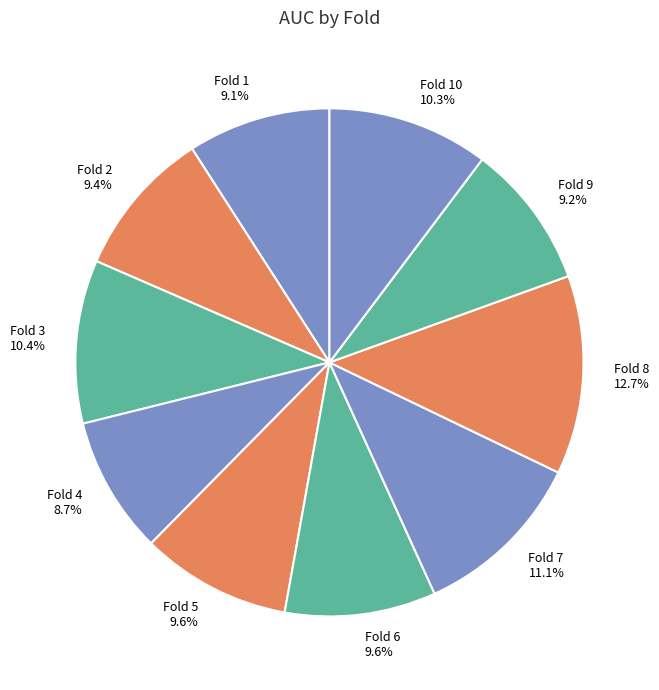

To the nearest percent, what portion does Fold 5 represent?

10%